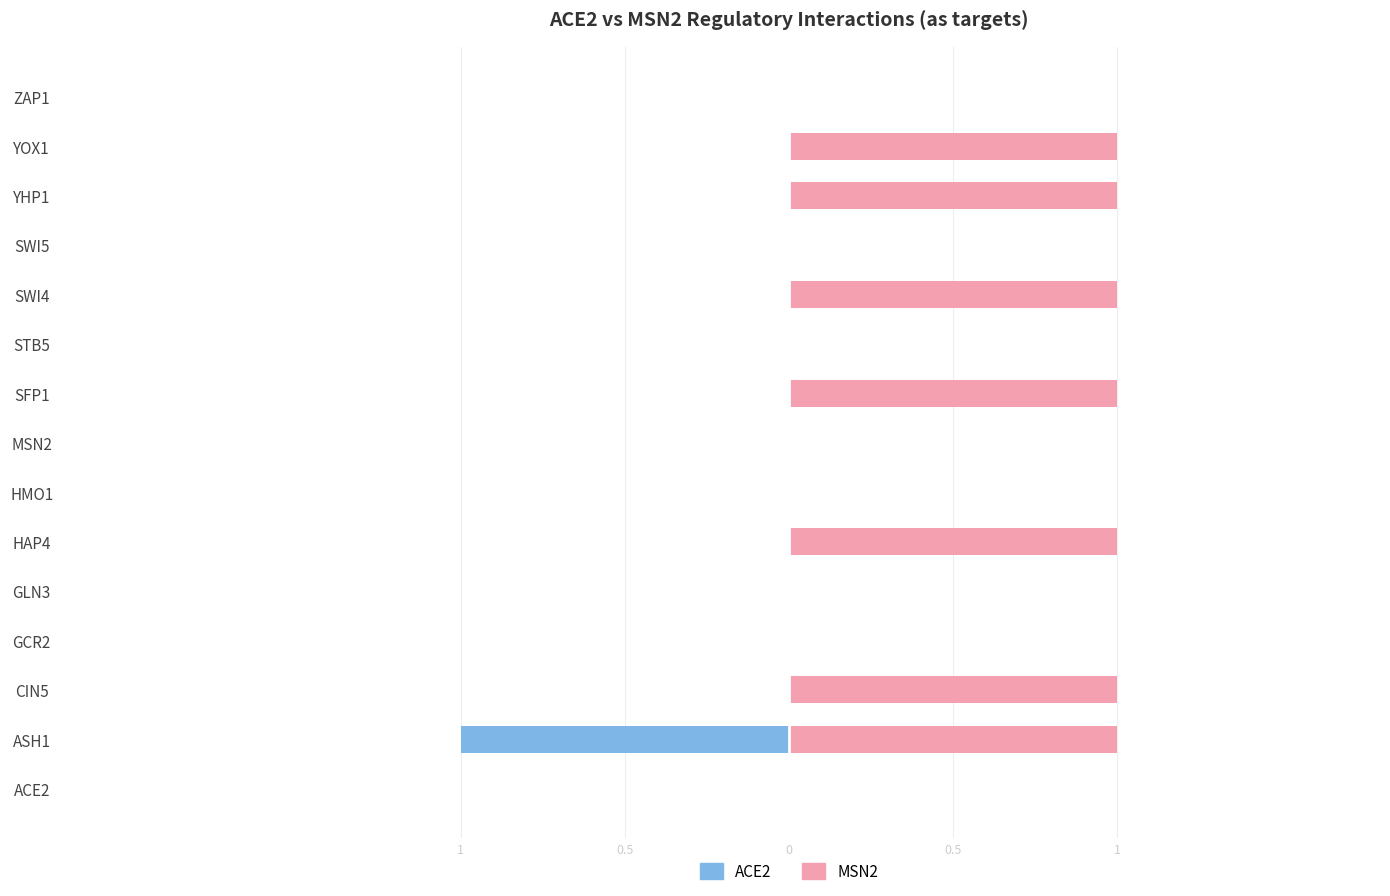

The MSN2 series shows 0 at GCR2. True or false?

False